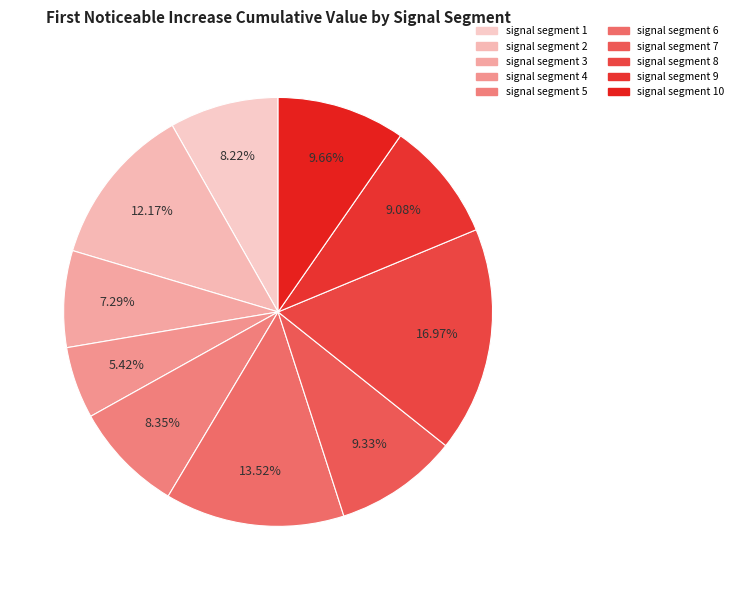

To the nearest percent, what portion does signal segment 9 represent?

9%